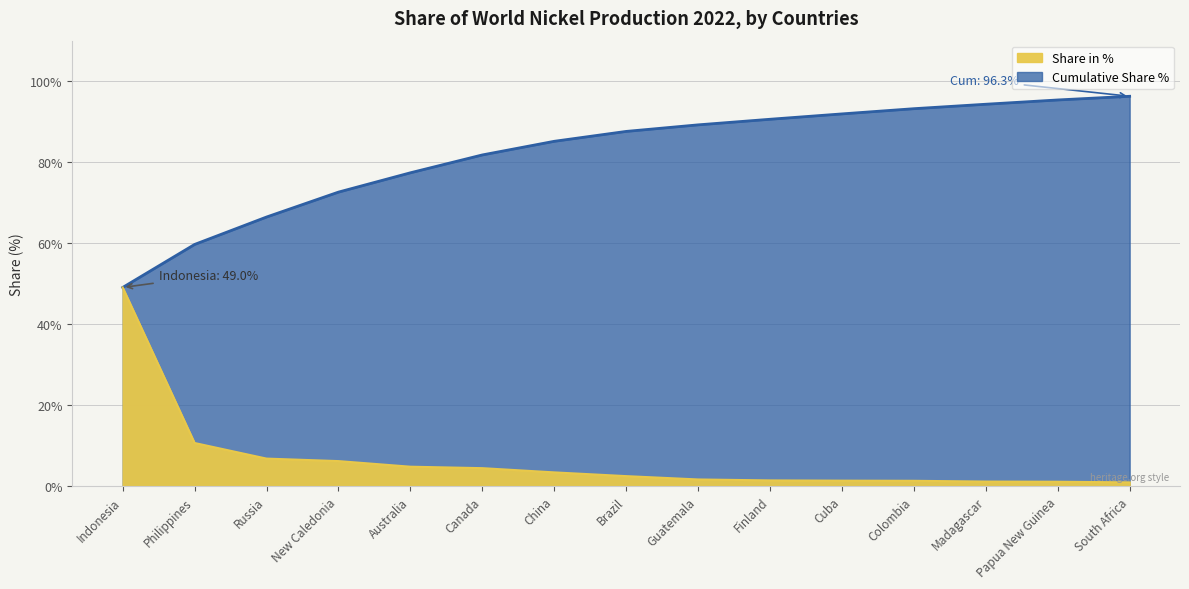

What is the sum of the Share in % values at Papua New Guinea and Finland?

2.4